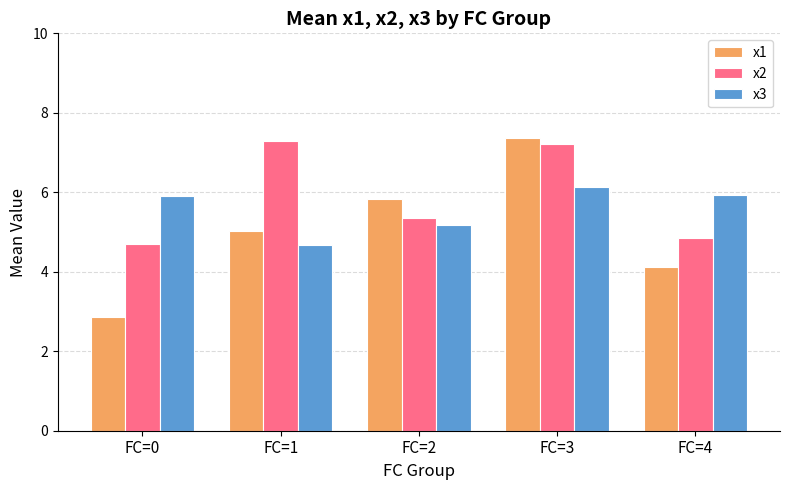

The x3 series shows 5.9 at FC=4. True or false?

True